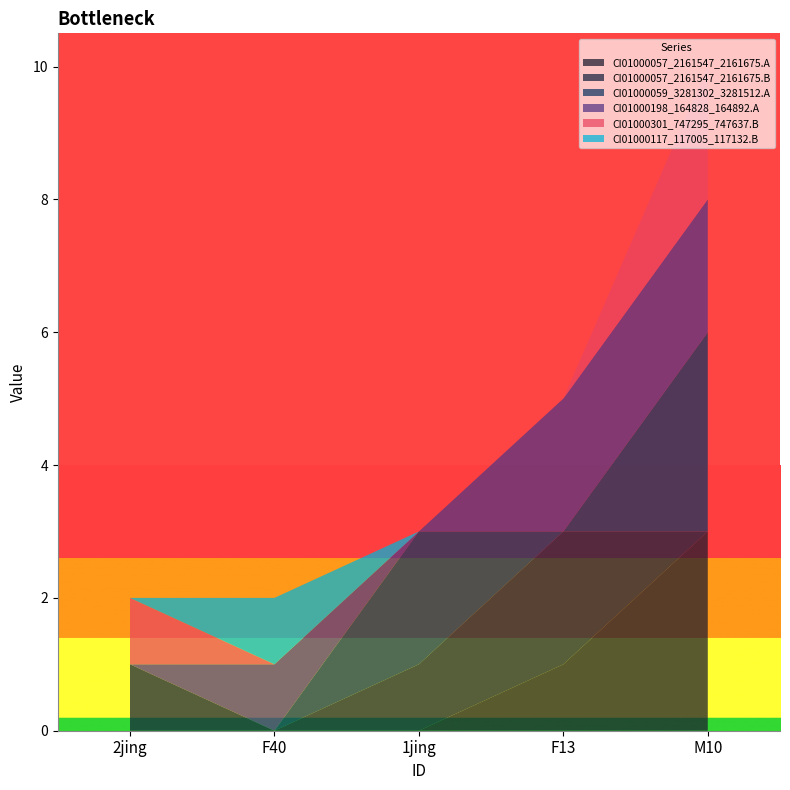

Reading right to left, transcribe all the data shown in this chart.

CI01000057_2161547_2161675.A: M10=3	F13=1	1jing=0	F40=0	2jing=0
CI01000057_2161547_2161675.B: M10=0	F13=2	1jing=1	F40=0	2jing=1
CI01000059_3281302_3281512.A: M10=3	F13=0	1jing=2	F40=0	2jing=0
CI01000198_164828_164892.A: M10=2	F13=2	1jing=0	F40=1	2jing=0
CI01000301_747295_747637.B: M10=2	F13=0	1jing=0	F40=0	2jing=1
CI01000117_117005_117132.B: M10=0	F13=0	1jing=0	F40=1	2jing=0